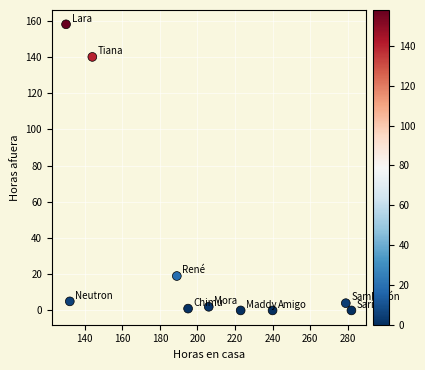

What is the average X value?

202